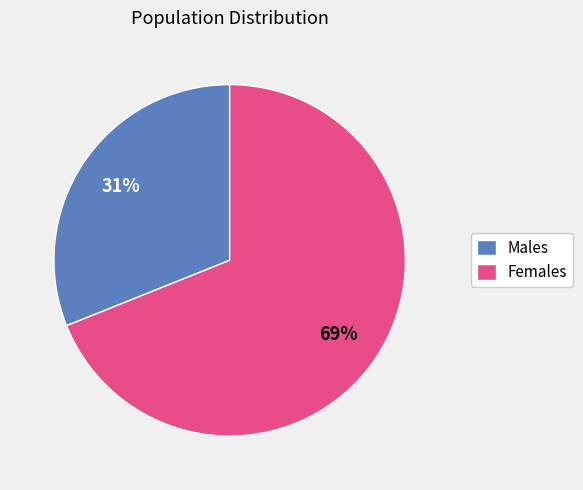

Between Males and Females, which is larger?

Females